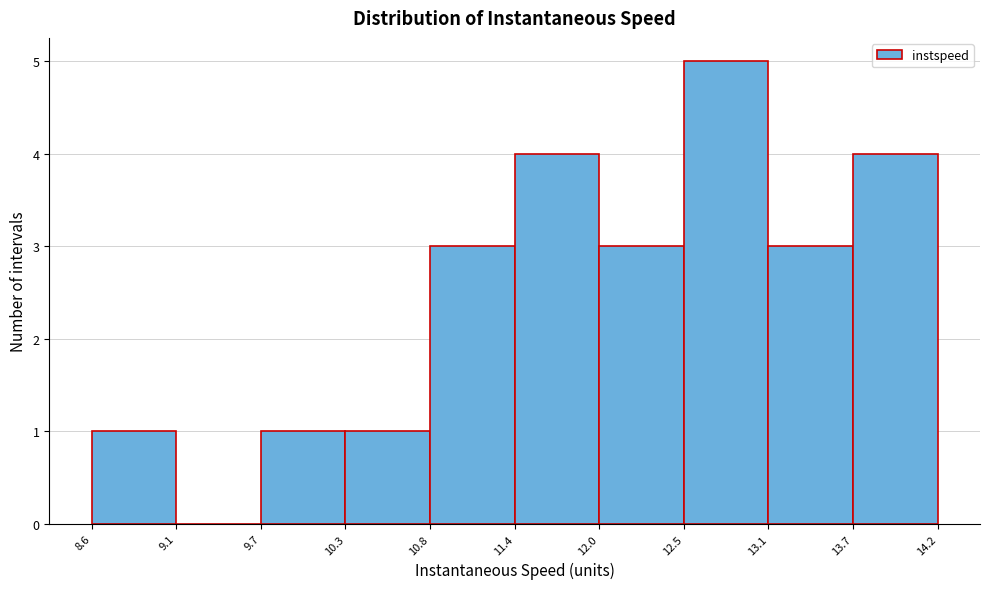

Reading left to right, transcribe this chart: for each bar, give the range it covers on the x-axis and its height. The values are not printed on the chart, so give them approximately, as read against the axis.

8.6 to 9.1: 1
9.1 to 9.7: 0
9.7 to 10.3: 1
10.3 to 10.8: 1
10.8 to 11.4: 3
11.4 to 12.0: 4
12.0 to 12.5: 3
12.5 to 13.1: 5
13.1 to 13.7: 3
13.7 to 14.2: 4